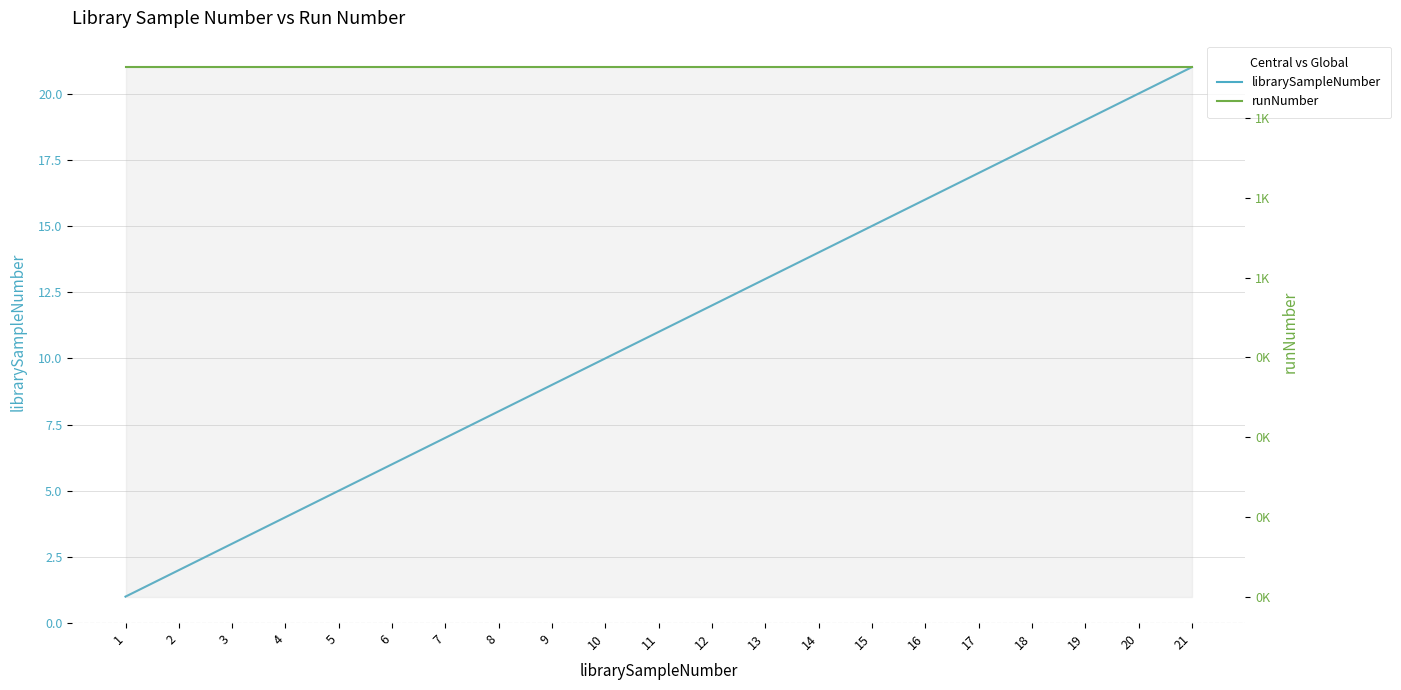

Where does the librarySampleNumber series first go above 11?

12